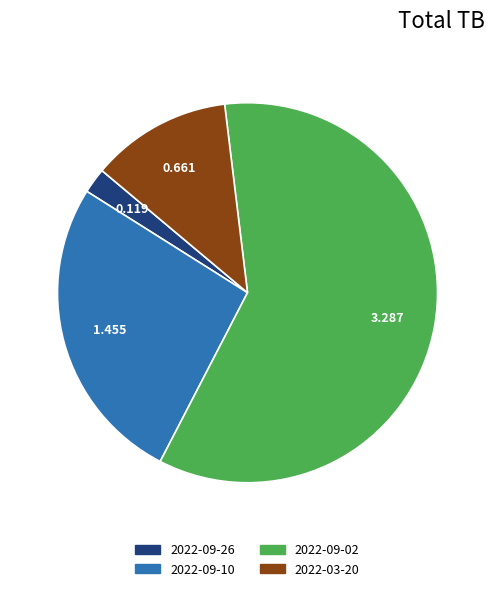

Is 2022-03-20 the majority of the pie?

No